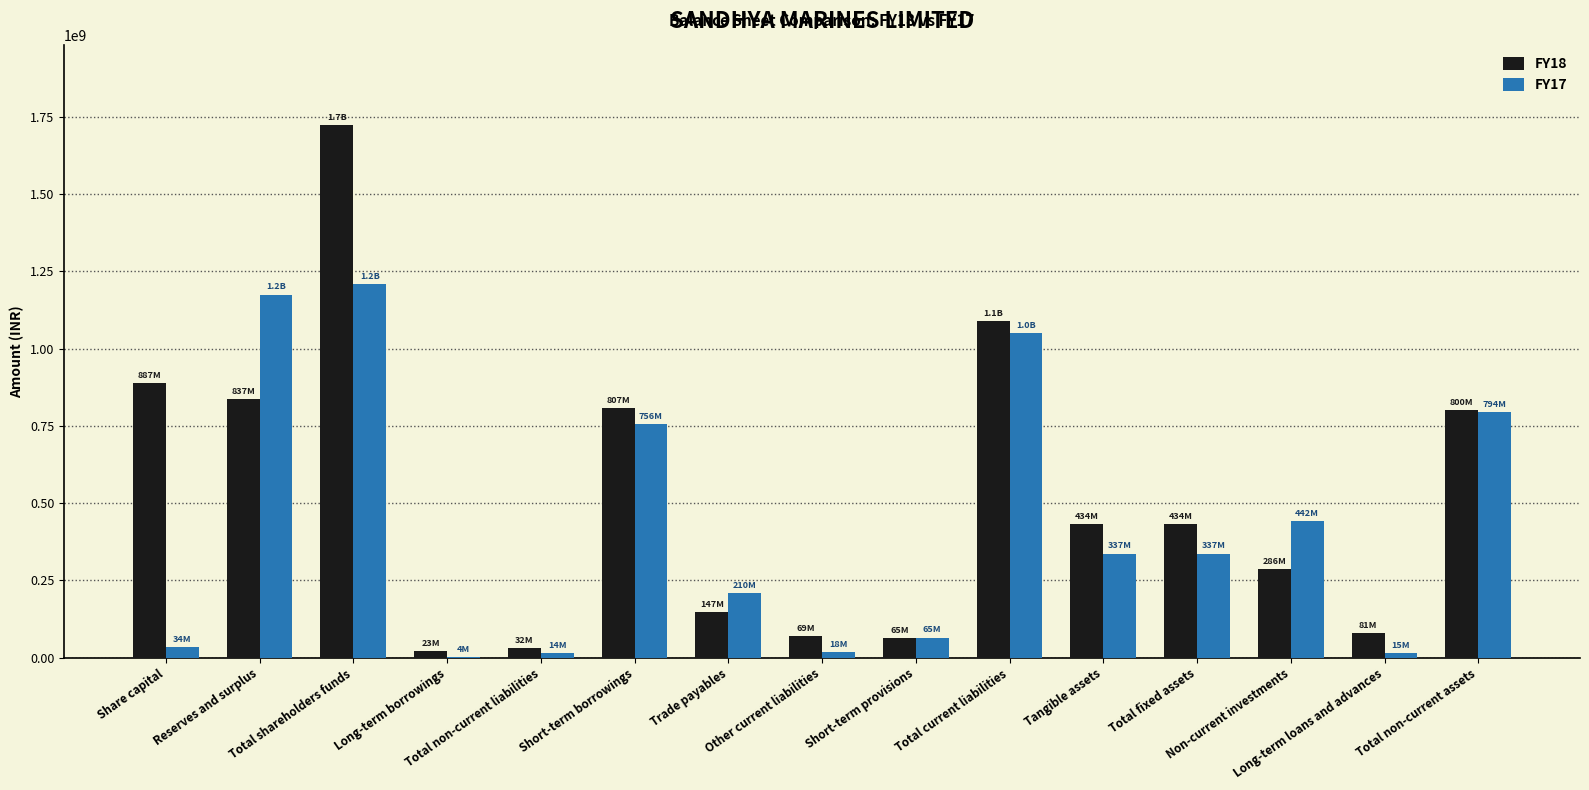

What is the greatest value displayed?

1724750191